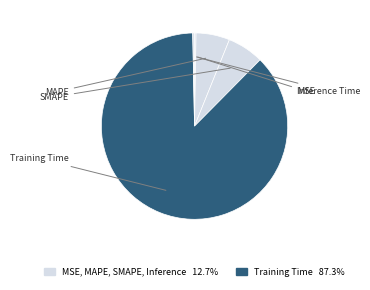

Rank the categories by value from lowest to highest.

MSE, Inference Time, MAPE, SMAPE, Training Time